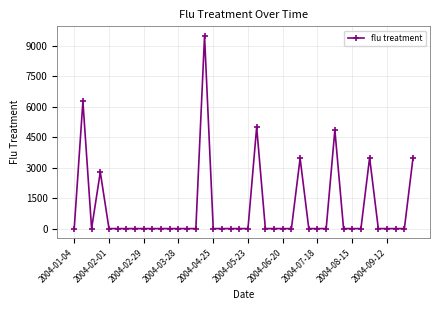

What is the difference between the maximum and minimum values?

9477.5